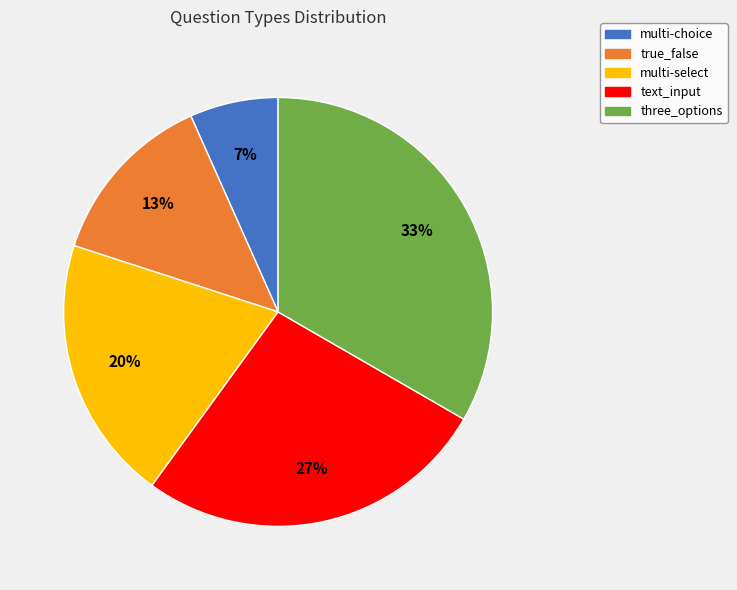

Count the number of slices in the pie.

5